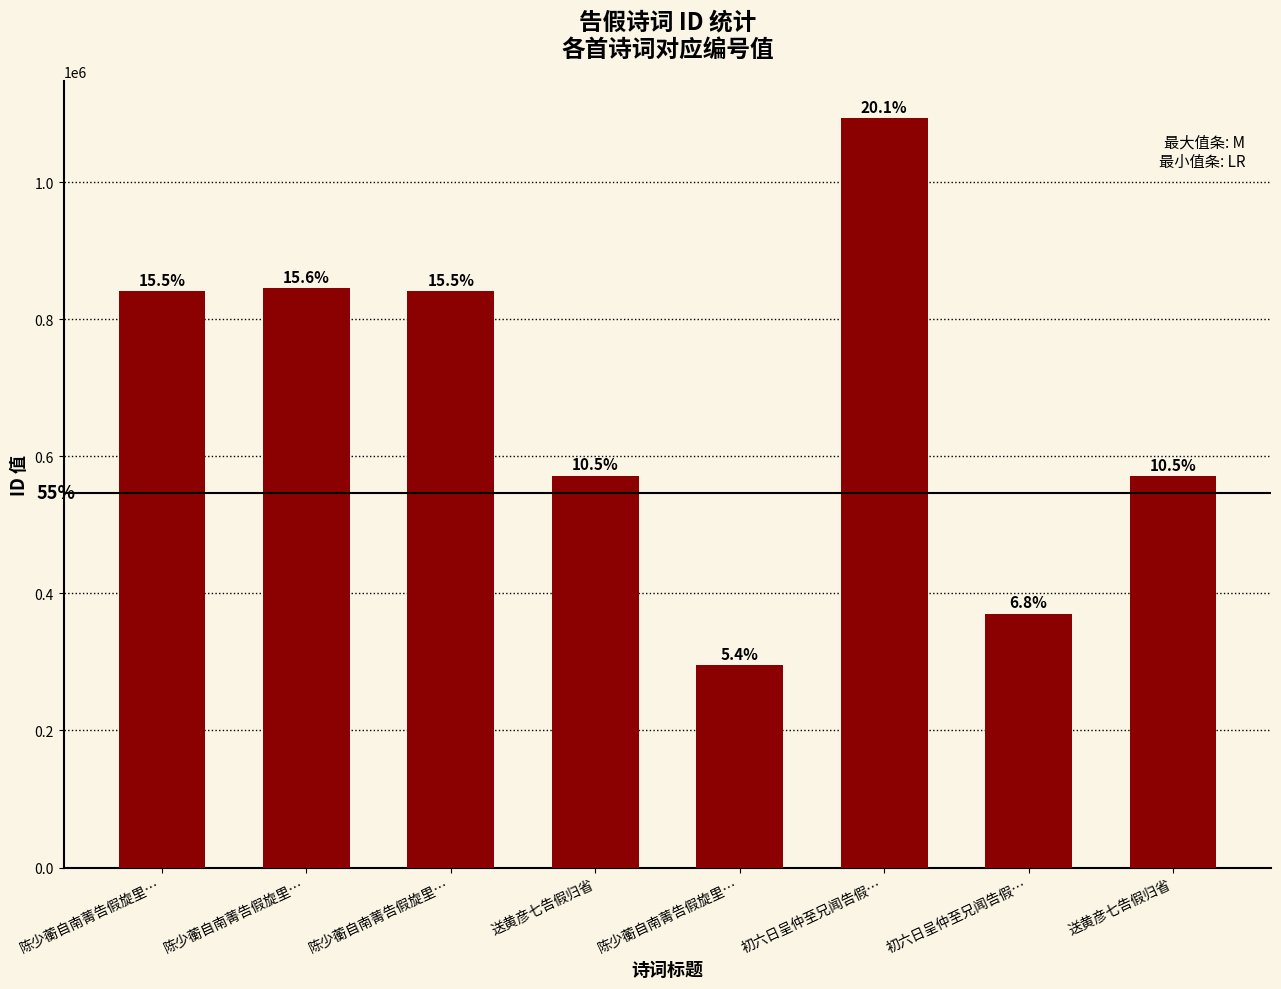

Reading right to left, transcribe all the data shown in this chart.

571384	370306	1093472	295287	571569	841410	845033	841411